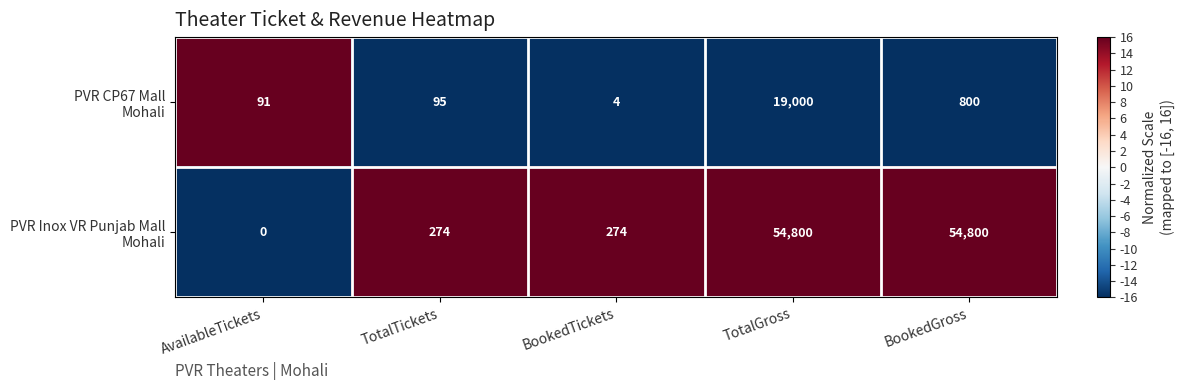

At which category does the chart reach its minimum across all series?

AvailableTickets